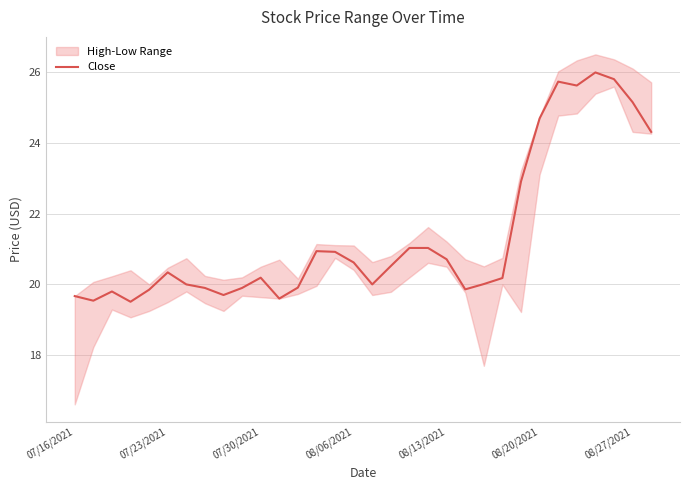

What is the value of the 27th point from the left?

25.7